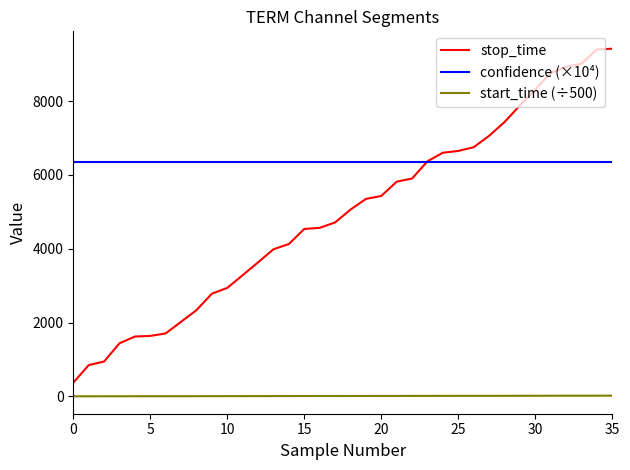

Count the number of data series in this chart.

3